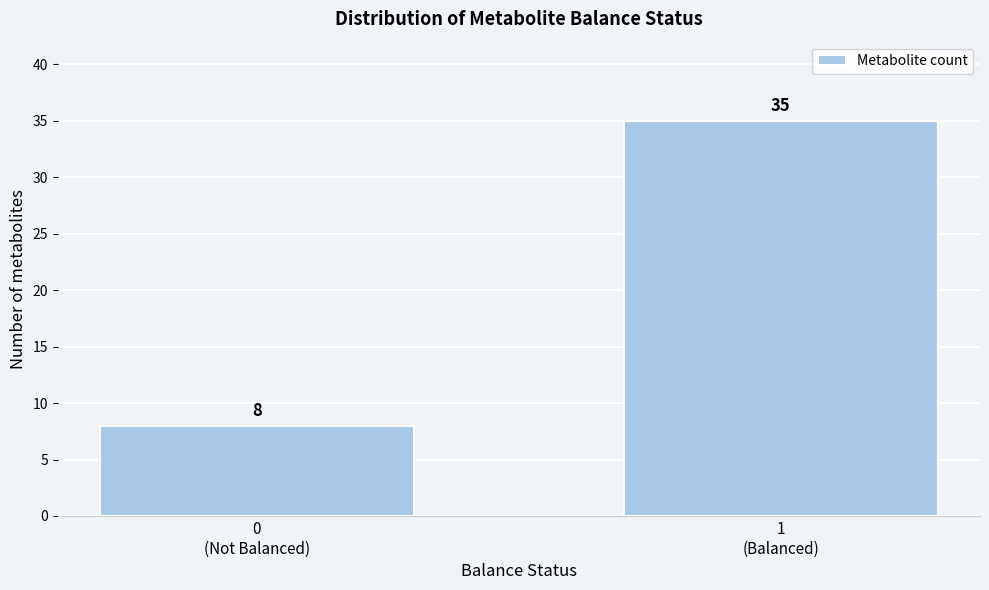

Reading right to left, list all the values displayed in this chart.

35	8